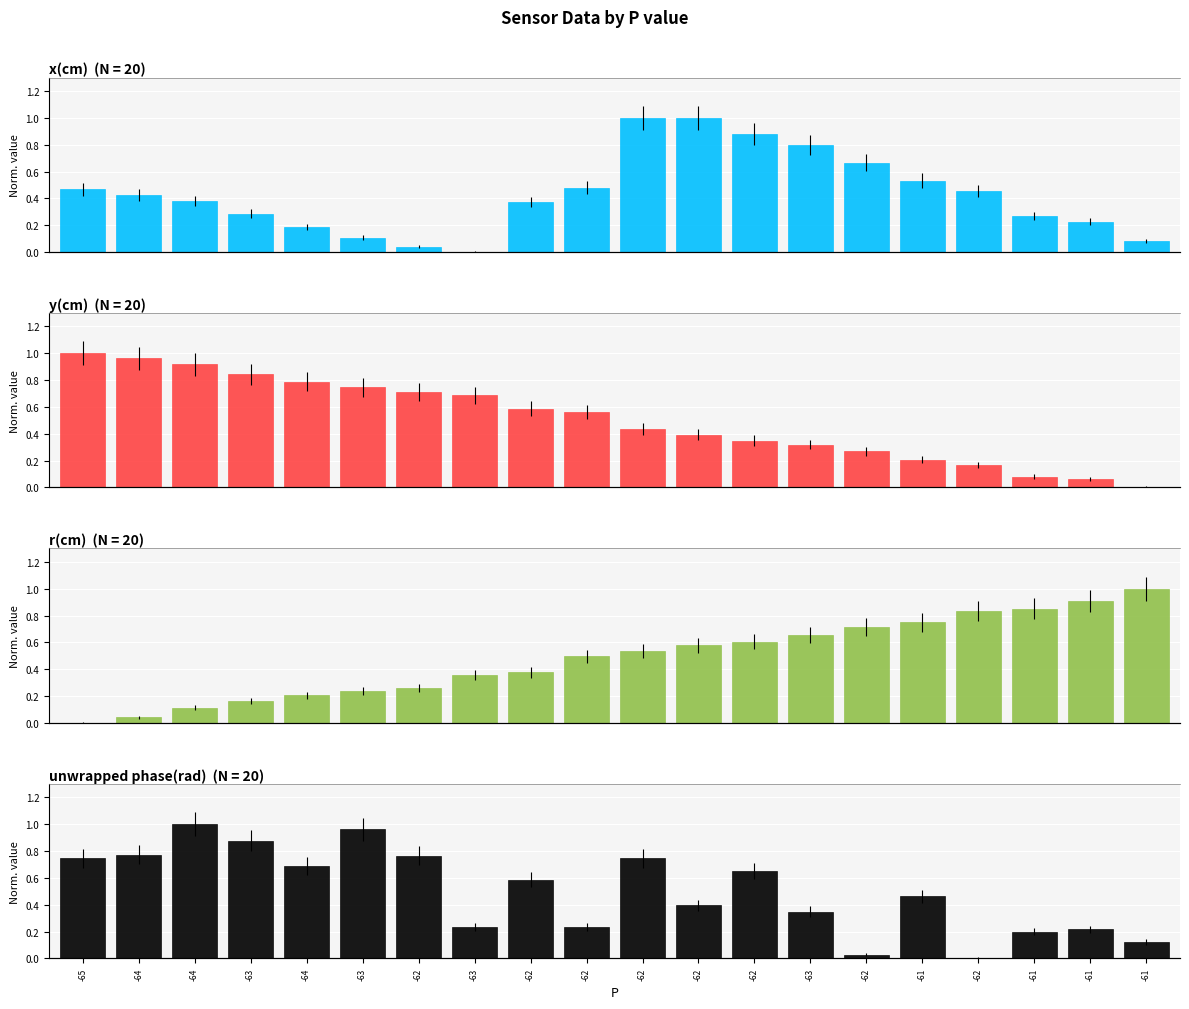

Which series has the largest total across all categories?

y(cm)